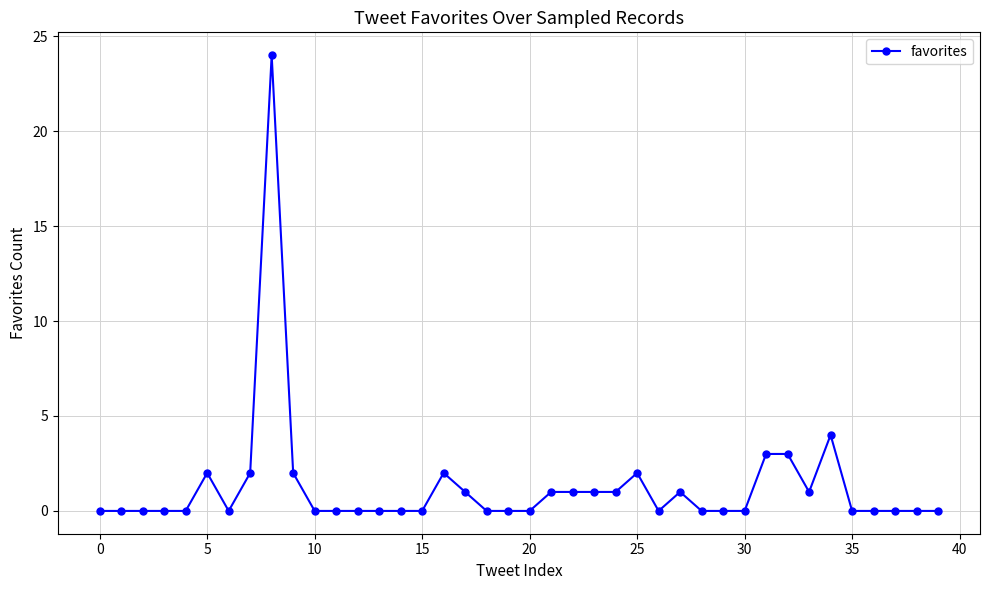

What is the sum of all values?

51